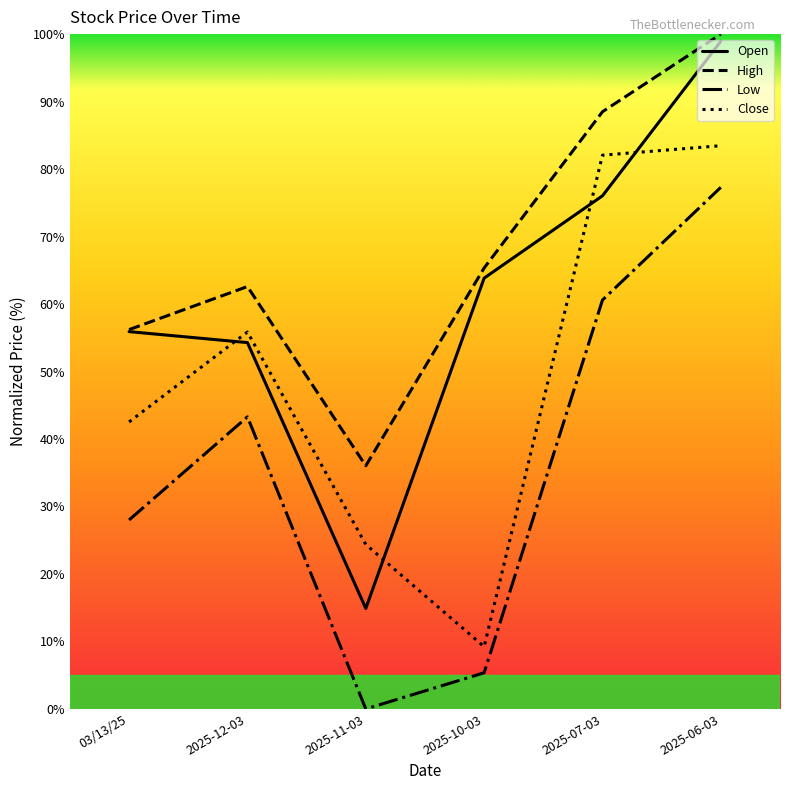

Reading left to right, extract all data points from this chart.

Open: 55.9	54.3	14.9	63.8	76.0	98.9
High: 56.2	62.6	36.0	65.3	88.5	100.0
Low: 28.0	43.3	0.0	5.4	60.6	77.3
Close: 42.5	55.9	24.4	9.2	82.1	83.5